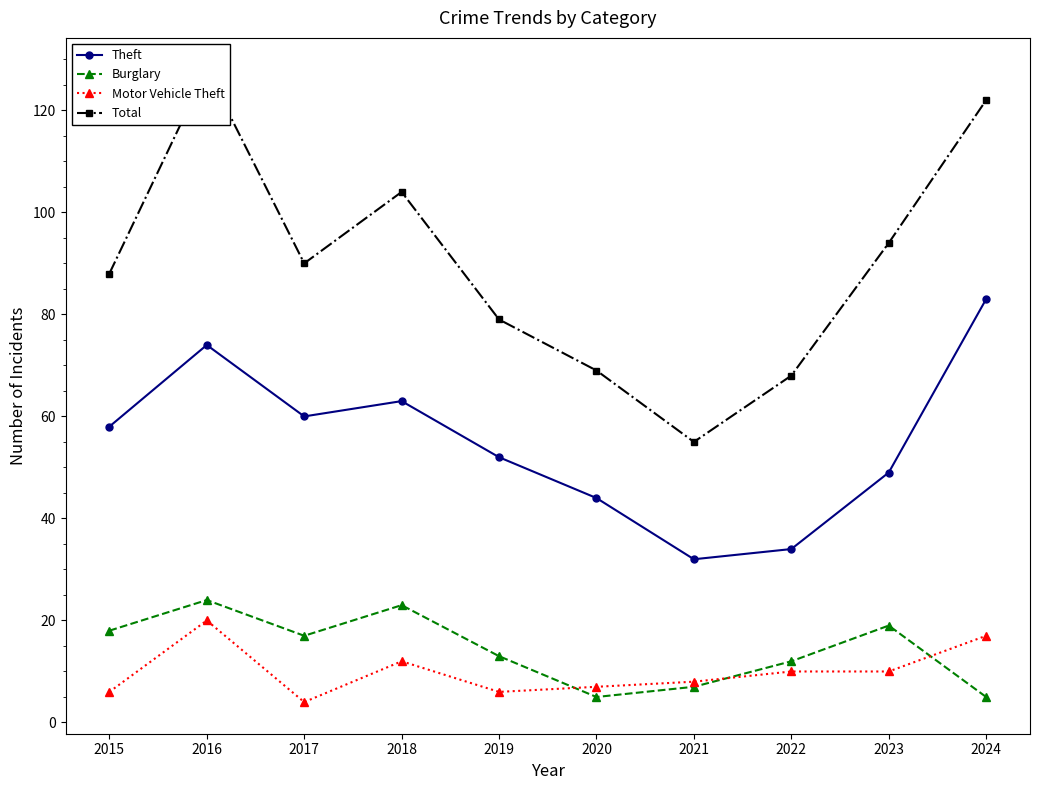

Does the chart have visible grid lines?

No